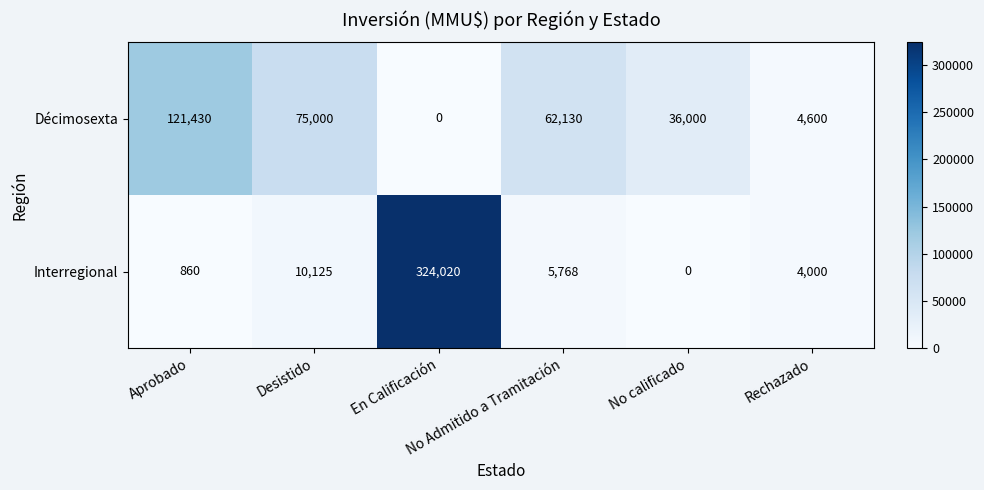

Rank the series at No calificado from lowest to highest value.

Interregional, Décimosexta